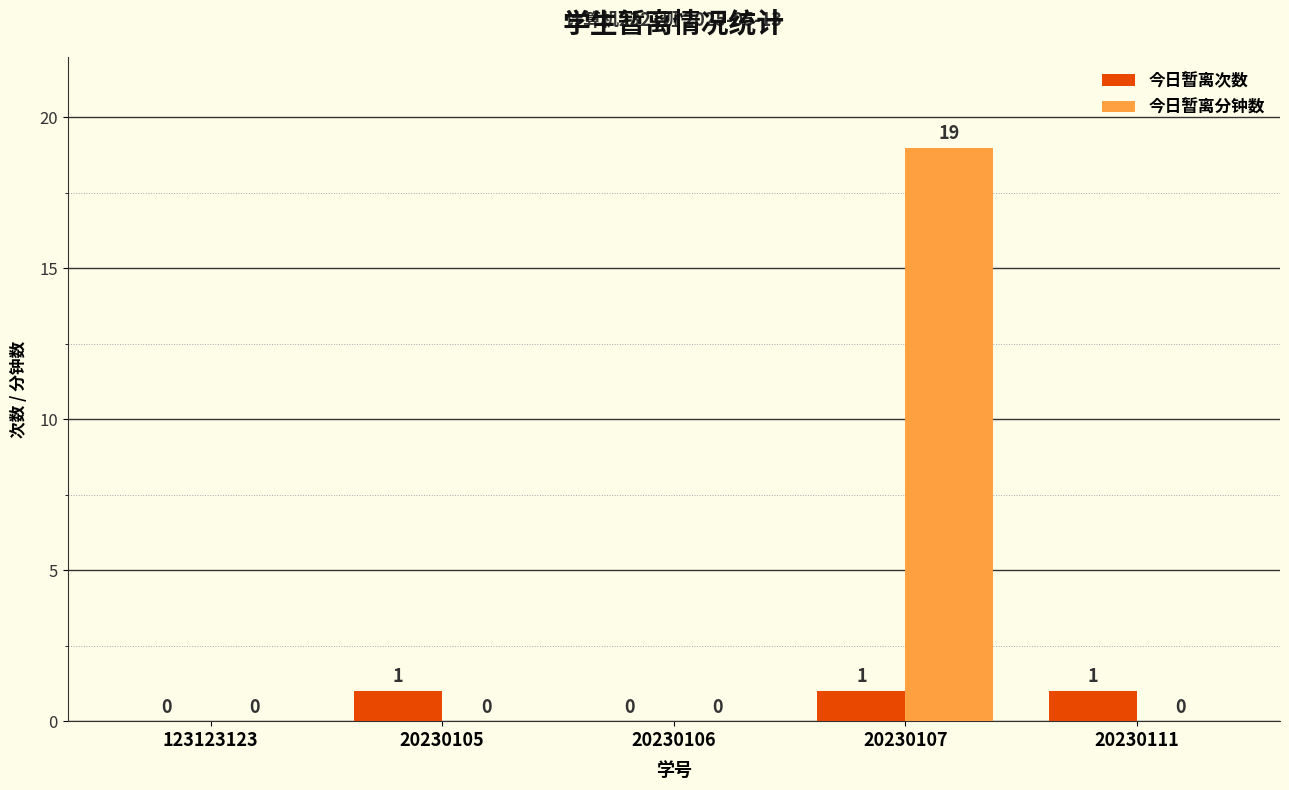

Which series changed the most between 20230106 and 20230107?

今日暂离分钟数